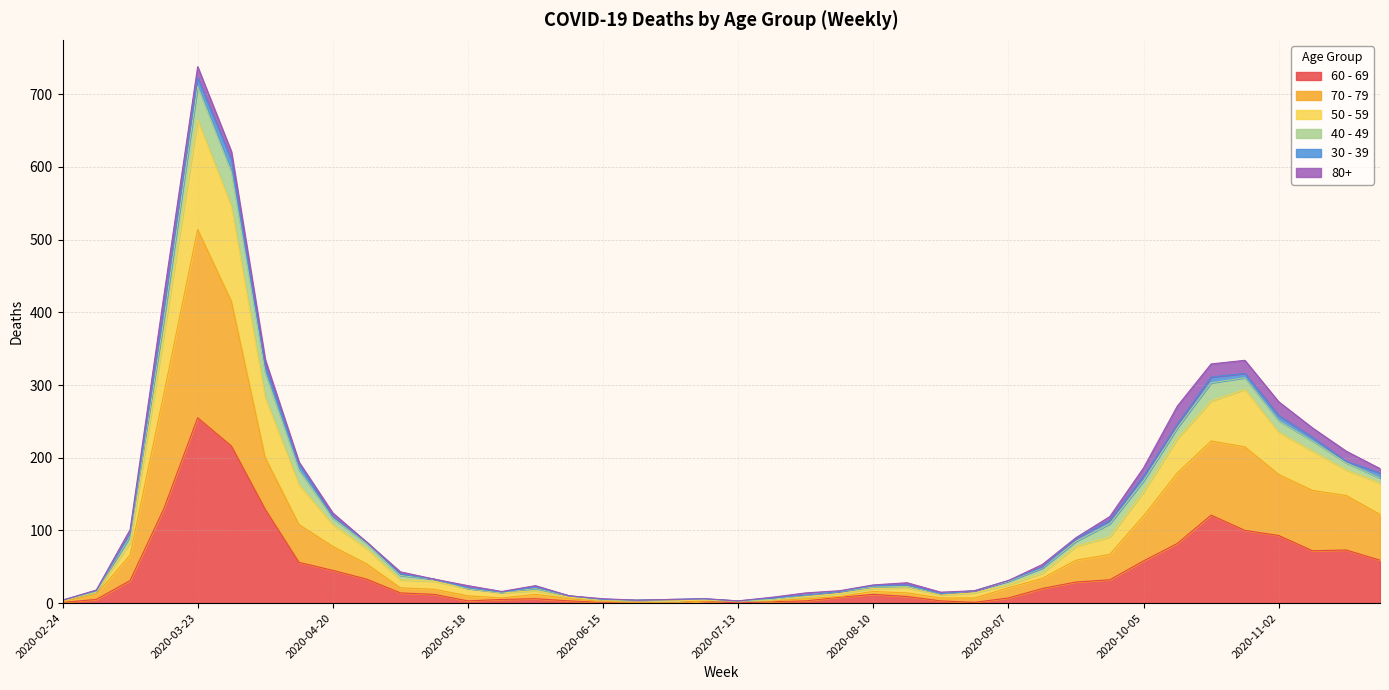

At which category is the sum across all series the highest?

2020-03-23